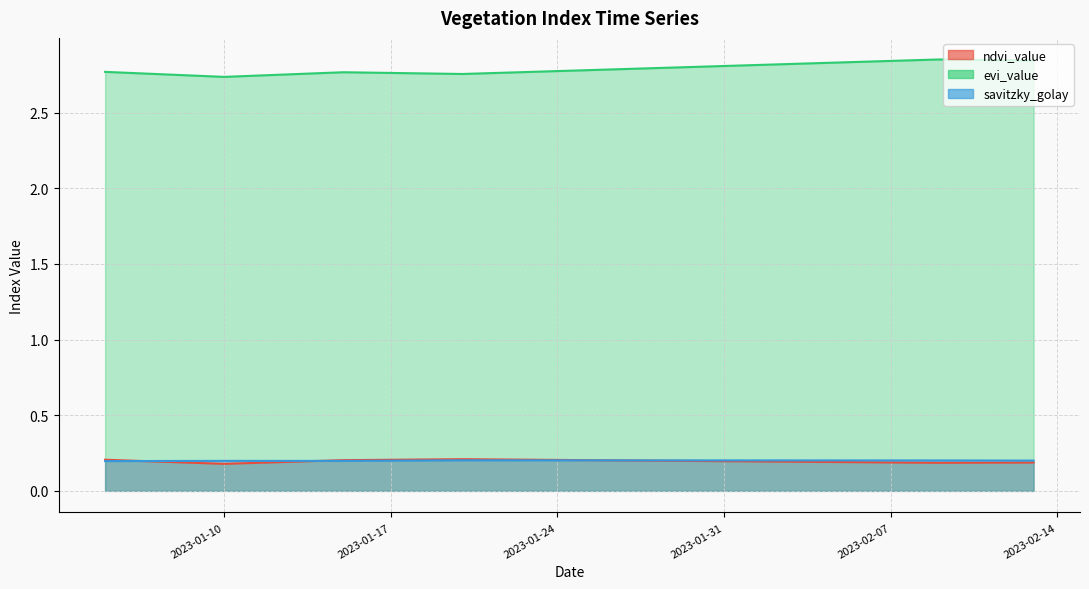

Reading left to right, what are all the values shown in this chart?

ndvi_value: 2023-01-05=0.2	2023-01-06=0.2	2023-01-07=0.2	2023-01-08=0.2	2023-01-09=0.2	2023-01-10=0.2	2023-01-11=0.2	2023-01-12=0.2	2023-01-13=0.2	2023-01-14=0.2	2023-01-15=0.2	2023-01-16=0.2	2023-01-17=0.2	2023-01-18=0.2	2023-01-19=0.2	2023-01-20=0.2	2023-01-21=0.2	2023-01-22=0.2	2023-01-23=0.2	2023-01-24=0.2	2023-01-25=0.2	2023-01-26=0.2	2023-01-27=0.2	2023-01-28=0.2	2023-01-29=0.2	2023-01-30=0.2	2023-01-31=0.2	2023-02-01=0.2	2023-02-02=0.2	2023-02-03=0.2	2023-02-04=0.2	2023-02-05=0.2	2023-02-06=0.2	2023-02-07=0.2	2023-02-08=0.2	2023-02-09=0.2	2023-02-10=0.2	2023-02-11=0.2	2023-02-12=0.2	2023-02-13=0.2
evi_value: 2023-01-05=2.8	2023-01-06=2.8	2023-01-07=2.8	2023-01-08=2.8	2023-01-09=2.7	2023-01-10=2.7	2023-01-11=2.7	2023-01-12=2.7	2023-01-13=2.8	2023-01-14=2.8	2023-01-15=2.8	2023-01-16=2.8	2023-01-17=2.8	2023-01-18=2.8	2023-01-19=2.8	2023-01-20=2.8	2023-01-21=2.8	2023-01-22=2.8	2023-01-23=2.8	2023-01-24=2.8	2023-01-25=2.8	2023-01-26=2.8	2023-01-27=2.8	2023-01-28=2.8	2023-01-29=2.8	2023-01-30=2.8	2023-01-31=2.8	2023-02-01=2.8	2023-02-02=2.8	2023-02-03=2.8	2023-02-04=2.8	2023-02-05=2.8	2023-02-06=2.8	2023-02-07=2.8	2023-02-08=2.8	2023-02-09=2.9	2023-02-10=2.9	2023-02-11=2.8	2023-02-12=2.8	2023-02-13=2.8
savitzky_golay: 2023-01-05=0.2	2023-01-06=0.2	2023-01-07=0.2	2023-01-08=0.2	2023-01-09=0.2	2023-01-10=0.2	2023-01-11=0.2	2023-01-12=0.2	2023-01-13=0.2	2023-01-14=0.2	2023-01-15=0.2	2023-01-16=0.2	2023-01-17=0.2	2023-01-18=0.2	2023-01-19=0.2	2023-01-20=0.2	2023-01-21=0.2	2023-01-22=0.2	2023-01-23=0.2	2023-01-24=0.2	2023-01-25=0.2	2023-01-26=0.2	2023-01-27=0.2	2023-01-28=0.2	2023-01-29=0.2	2023-01-30=0.2	2023-01-31=0.2	2023-02-01=0.2	2023-02-02=0.2	2023-02-03=0.2	2023-02-04=0.2	2023-02-05=0.2	2023-02-06=0.2	2023-02-07=0.2	2023-02-08=0.2	2023-02-09=0.2	2023-02-10=0.2	2023-02-11=0.2	2023-02-12=0.2	2023-02-13=0.2